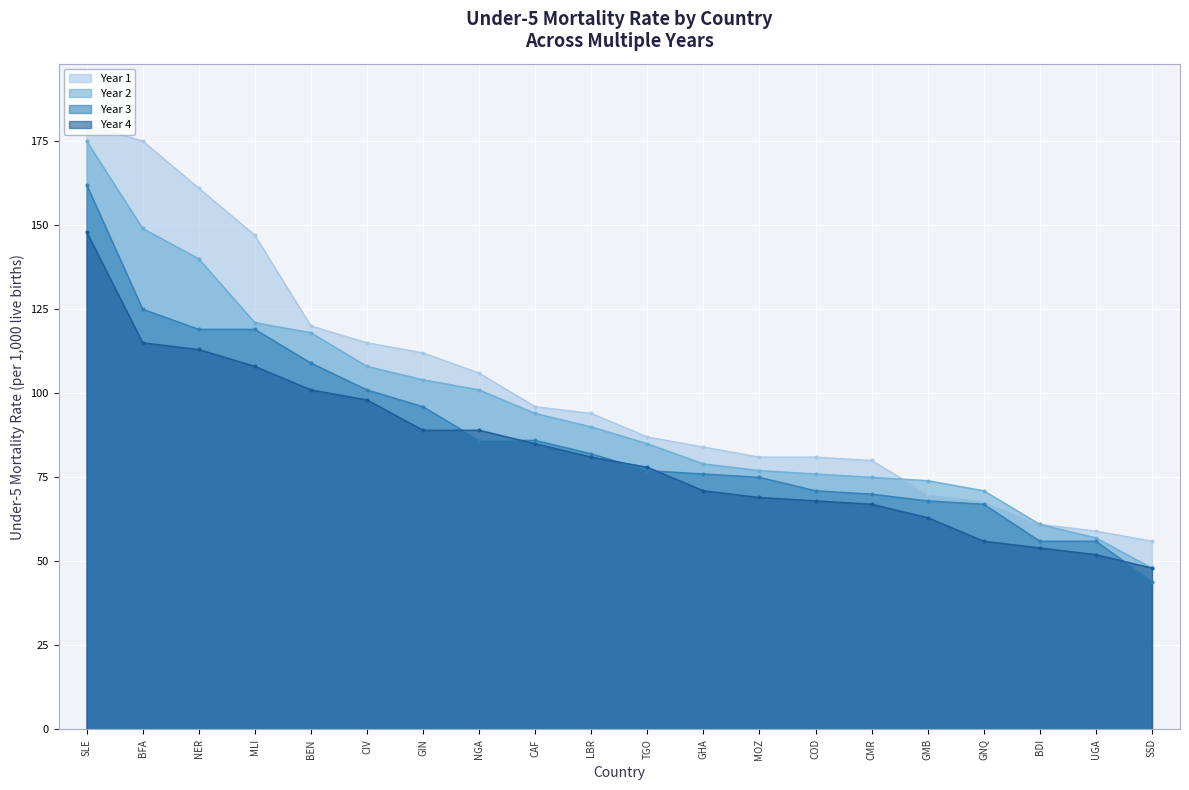

Which series has the largest total across all categories?

Year 1